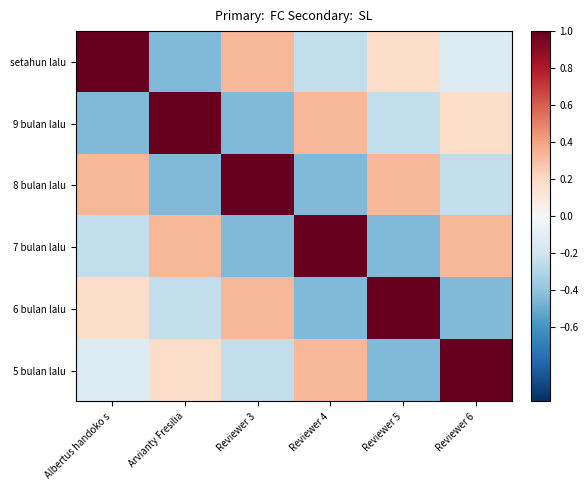

Rank the series by their maximum value, from highest to lowest.

setahun lalu, 9 bulan lalu, 8 bulan lalu, 7 bulan lalu, 6 bulan lalu, 5 bulan lalu